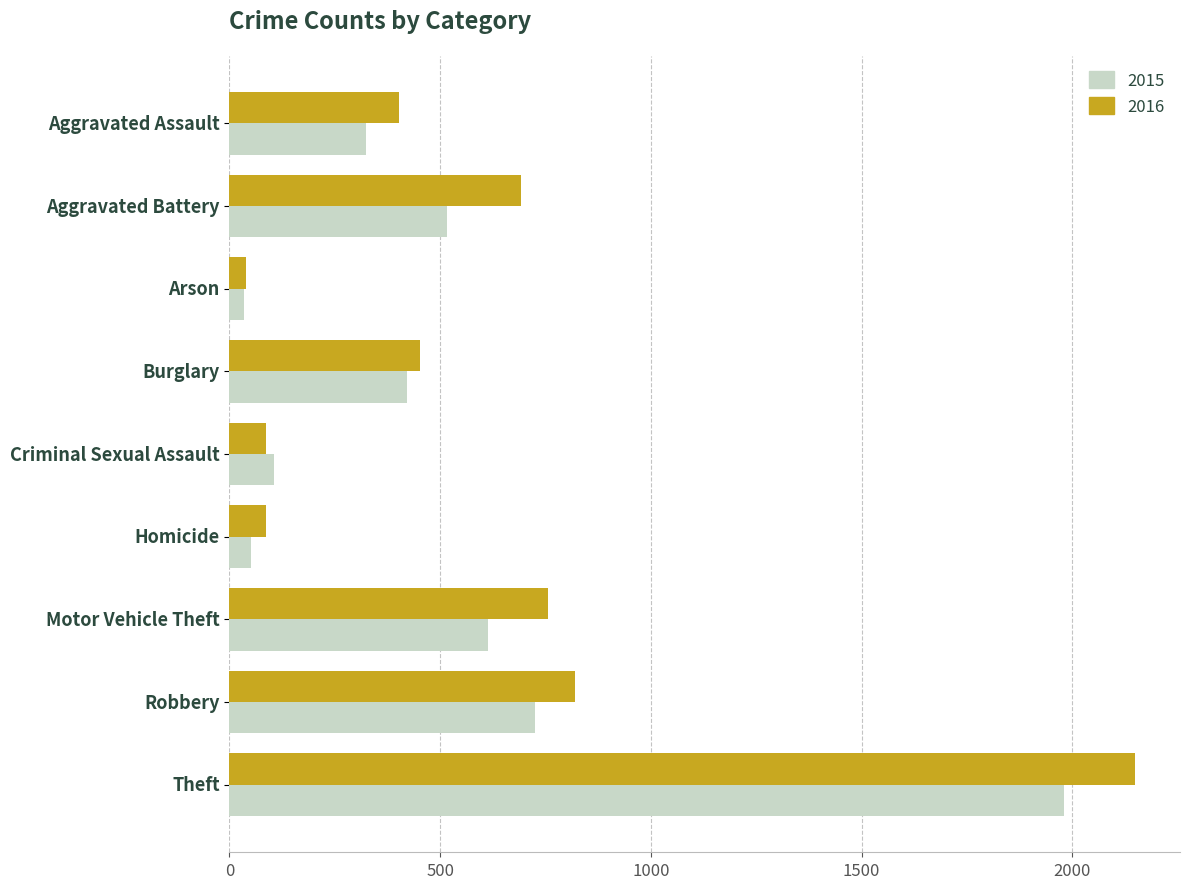

What is the difference between the second highest and minimum values in the 2015 series?

691